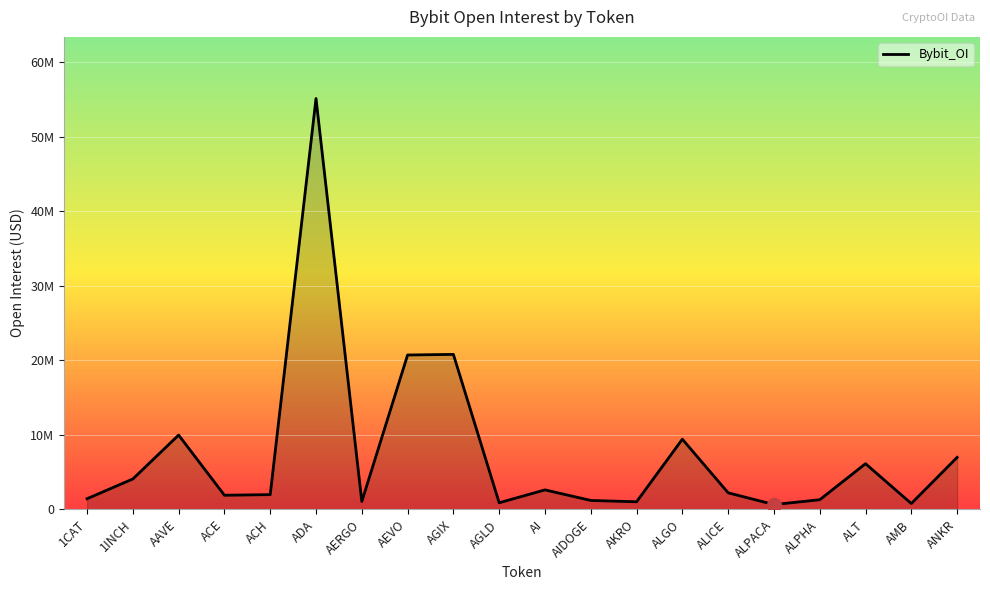

The chart shows a value of 2218875 at ALICE. True or false?

True